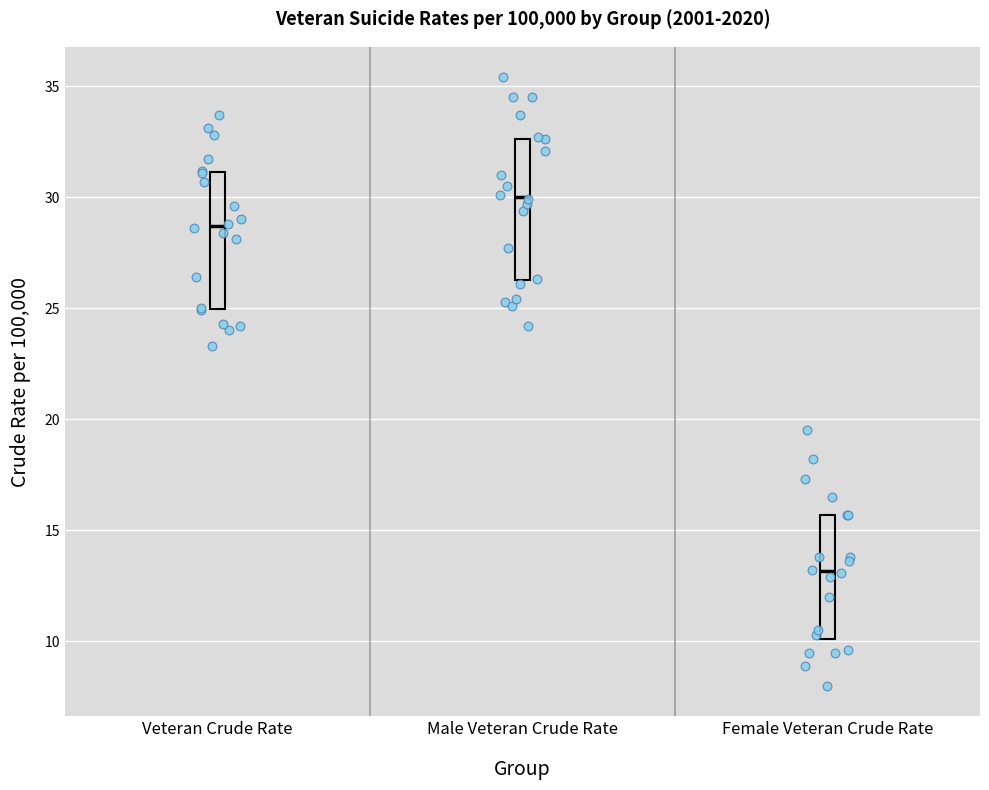

Reading left to right, read every box against the y-axis: the position of its median line, the range the box covers, and the ends of its whiskers. The values are not printed on the chart, so give them approximately, as read against the axis.

Veteran Crude Rate: median 28.5, box 25.0 to 31.0, whiskers 23.5 to 33.5
Male Veteran Crude Rate: median 30.0, box 26.5 to 32.5, whiskers 24.0 to 35.5
Female Veteran Crude Rate: median 13.0, box 10.0 to 15.5, whiskers 8.0 to 19.5